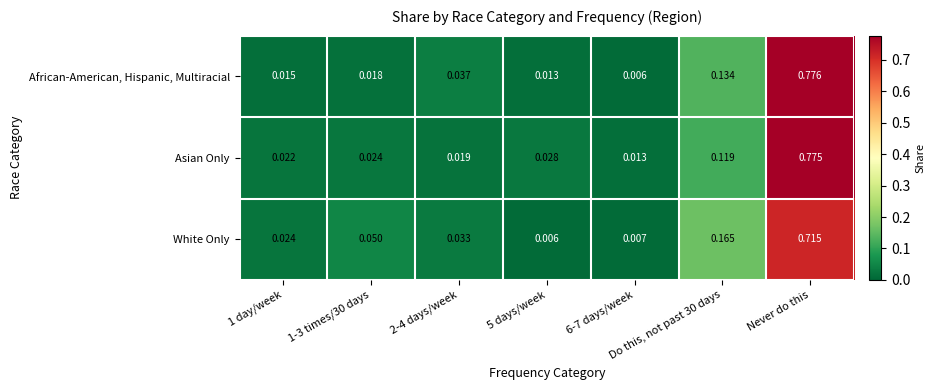

At which category is the sum across all series the highest?

Never do this